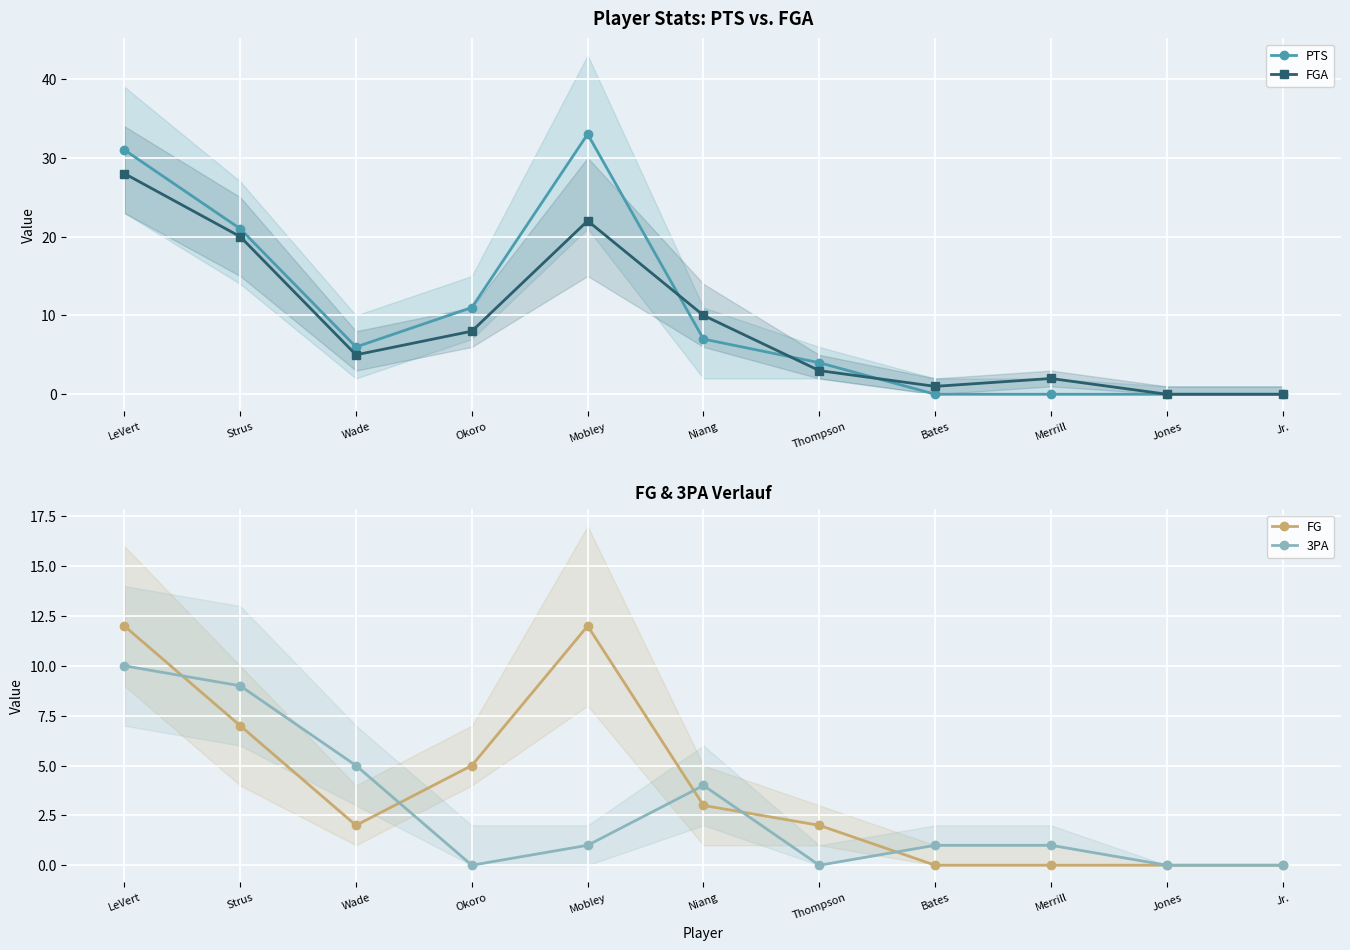

What is the difference between the maximum and minimum values in the FGA series?

28